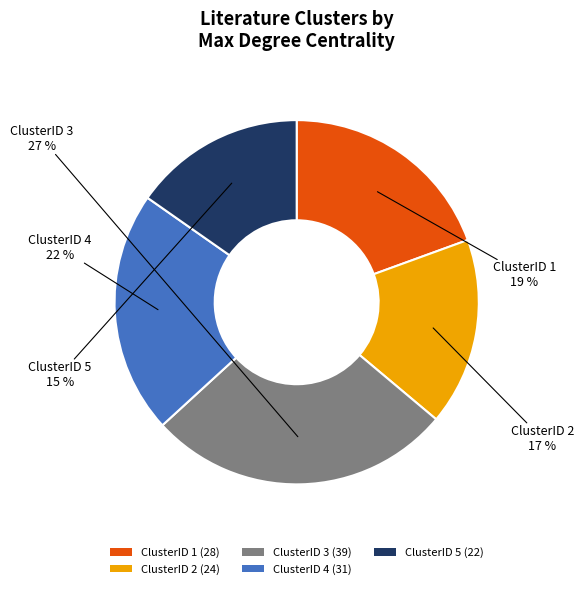

Does ClusterID 1 account for over 50% of the chart?

No